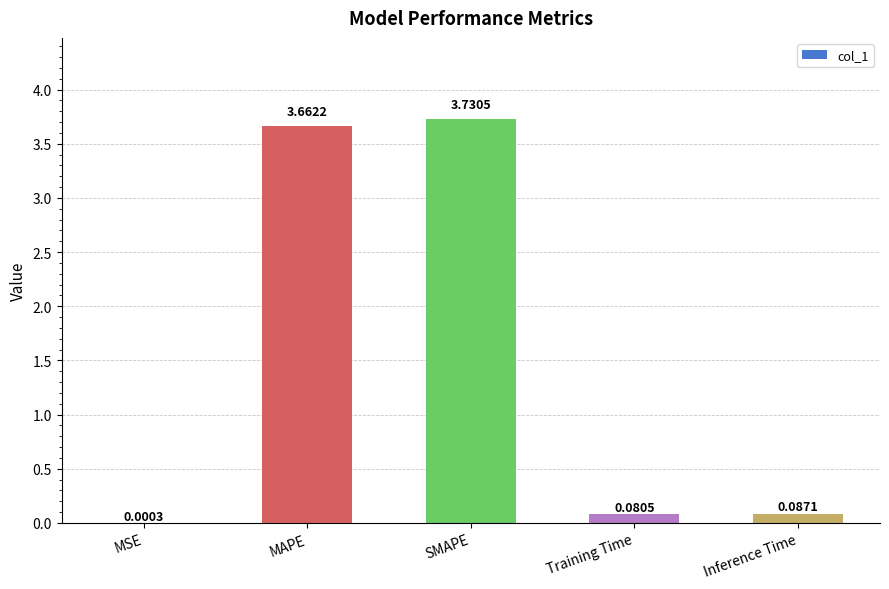

At which category does the chart reach its peak across all series?

SMAPE